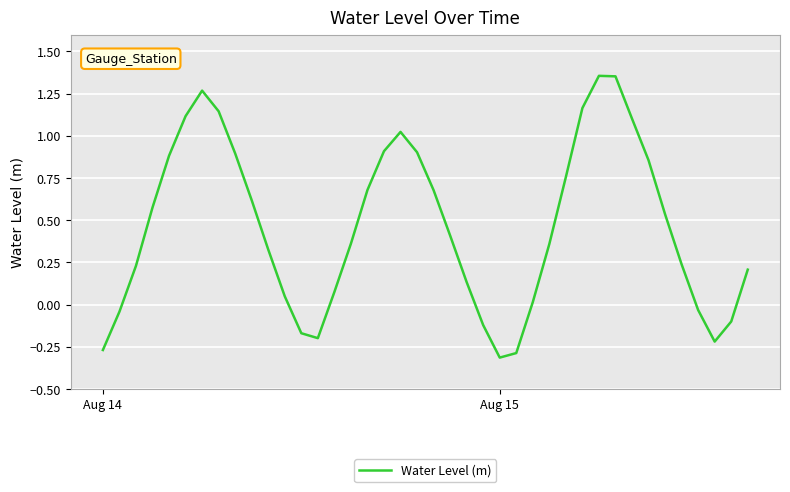

What is the difference between the maximum and minimum values?

1.7